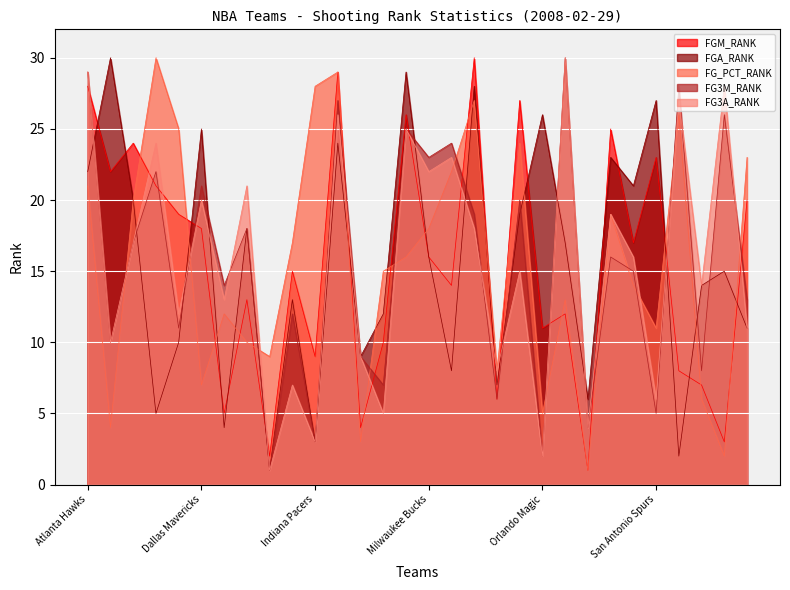

Reading right to left, extract all data points from this chart.

FGM_RANK: Washington Wizards=20	Utah Jazz=3	Toronto Raptors=7	Seattle SuperSonics=8	San Antonio Spurs=23	Sacramento Kings=17	Portland Trail Blazers=25	Phoenix Suns=1	Philadelphia 76ers=12	Orlando Magic=11	New York Knicks=27	New Orleans Hornets=6	New Jersey Nets=30	Minnesota Timberwolves=14	Milwaukee Bucks=16	Miami Heat=26	Memphis Grizzlies=10	Los Angeles Lakers=4	Los Angeles Clippers=29	Indiana Pacers=9	Houston Rockets=15	Golden State Warriors=2	Detroit Pistons=13	Denver Nuggets=5	Dallas Mavericks=18	Cleveland Cavaliers=19	Chicago Bulls=21	Charlotte Bobcats=24	Boston Celtics=22	Atlanta Hawks=28
FGA_RANK: Washington Wizards=11	Utah Jazz=15	Toronto Raptors=14	Seattle SuperSonics=2	San Antonio Spurs=27	Sacramento Kings=21	Portland Trail Blazers=23	Phoenix Suns=6	Philadelphia 76ers=17	Orlando Magic=26	New York Knicks=19	New Orleans Hornets=7	New Jersey Nets=28	Minnesota Timberwolves=8	Milwaukee Bucks=16	Miami Heat=29	Memphis Grizzlies=12	Los Angeles Lakers=9	Los Angeles Clippers=24	Indiana Pacers=3	Houston Rockets=13	Golden State Warriors=1	Detroit Pistons=18	Denver Nuggets=4	Dallas Mavericks=25	Cleveland Cavaliers=10	Chicago Bulls=5	Charlotte Bobcats=20	Boston Celtics=30	Atlanta Hawks=22
FG_PCT_RANK: Washington Wizards=23	Utah Jazz=2	Toronto Raptors=6	Seattle SuperSonics=26	San Antonio Spurs=11	Sacramento Kings=14	Portland Trail Blazers=19	Phoenix Suns=1	Philadelphia 76ers=13	Orlando Magic=5	New York Knicks=24	New Orleans Hornets=8	New Jersey Nets=27	Minnesota Timberwolves=22	Milwaukee Bucks=18	Miami Heat=16	Memphis Grizzlies=15	Los Angeles Lakers=3	Los Angeles Clippers=29	Indiana Pacers=28	Houston Rockets=17	Golden State Warriors=9	Detroit Pistons=10	Denver Nuggets=12	Dallas Mavericks=7	Cleveland Cavaliers=25	Chicago Bulls=30	Charlotte Bobcats=20	Boston Celtics=4	Atlanta Hawks=21
FG3M_RANK: Washington Wizards=13	Utah Jazz=26	Toronto Raptors=8	Seattle SuperSonics=28	San Antonio Spurs=5	Sacramento Kings=15	Portland Trail Blazers=16	Phoenix Suns=4	Philadelphia 76ers=30	Orlando Magic=2	New York Knicks=20	New Orleans Hornets=6	New Jersey Nets=19	Minnesota Timberwolves=24	Milwaukee Bucks=23	Miami Heat=25	Memphis Grizzlies=7	Los Angeles Lakers=9	Los Angeles Clippers=27	Indiana Pacers=3	Houston Rockets=12	Golden State Warriors=1	Detroit Pistons=18	Denver Nuggets=14	Dallas Mavericks=21	Cleveland Cavaliers=11	Chicago Bulls=22	Charlotte Bobcats=17	Boston Celtics=10	Atlanta Hawks=29
FG3A_RANK: Washington Wizards=11	Utah Jazz=28	Toronto Raptors=14	Seattle SuperSonics=27	San Antonio Spurs=6	Sacramento Kings=16	Portland Trail Blazers=19	Phoenix Suns=4	Philadelphia 76ers=30	Orlando Magic=2	New York Knicks=15	New Orleans Hornets=8	New Jersey Nets=18	Minnesota Timberwolves=23	Milwaukee Bucks=22	Miami Heat=25	Memphis Grizzlies=5	Los Angeles Lakers=9	Los Angeles Clippers=26	Indiana Pacers=3	Houston Rockets=7	Golden State Warriors=1	Detroit Pistons=21	Denver Nuggets=13	Dallas Mavericks=20	Cleveland Cavaliers=12	Chicago Bulls=24	Charlotte Bobcats=17	Boston Celtics=10	Atlanta Hawks=29